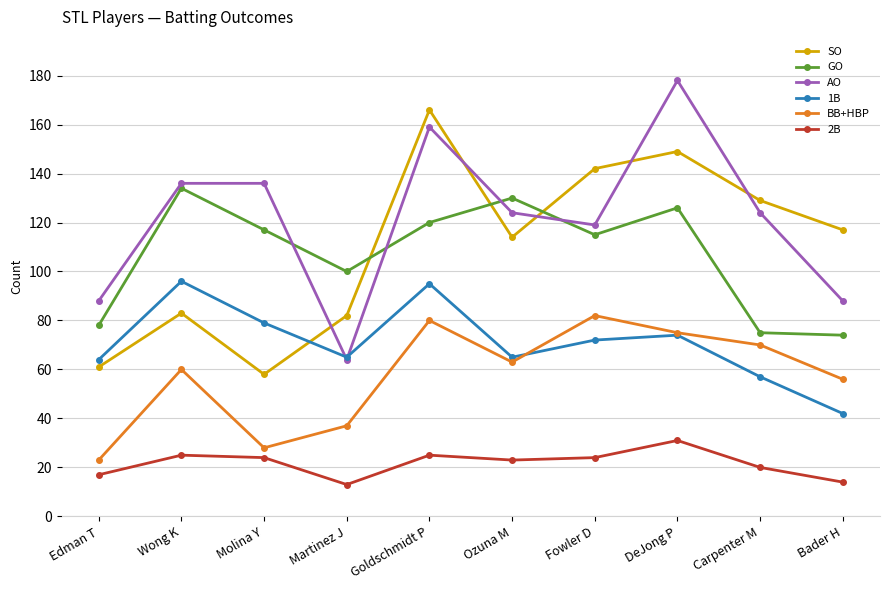

Is it true that GO equals 75 at Carpenter M?

True